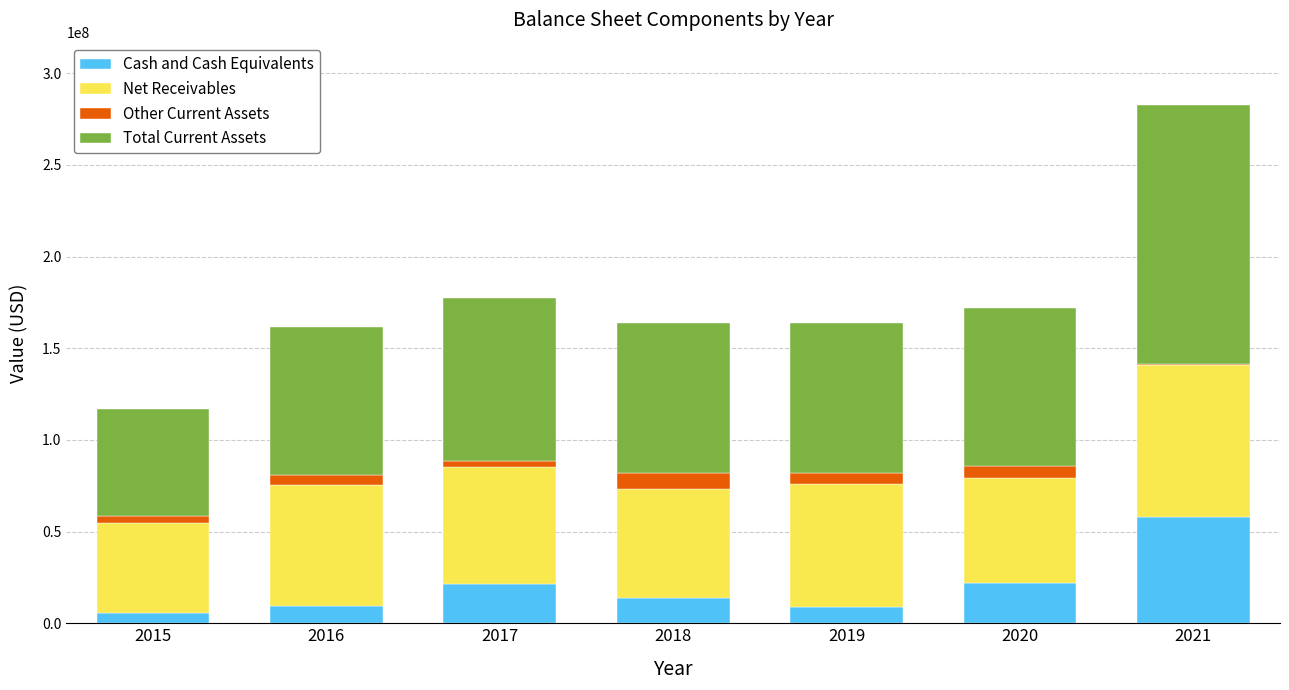

What is the average value of the Cash and Cash Equivalents series?

19811286